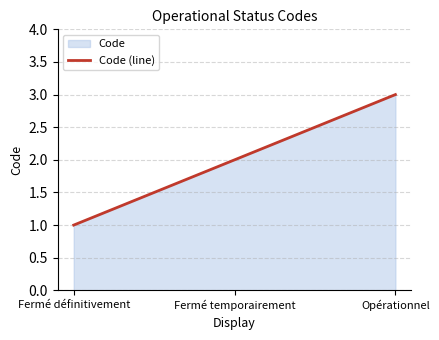

List the labels in order of value, smallest first.

Fermé définitivement, Fermé temporairement, Opérationnel